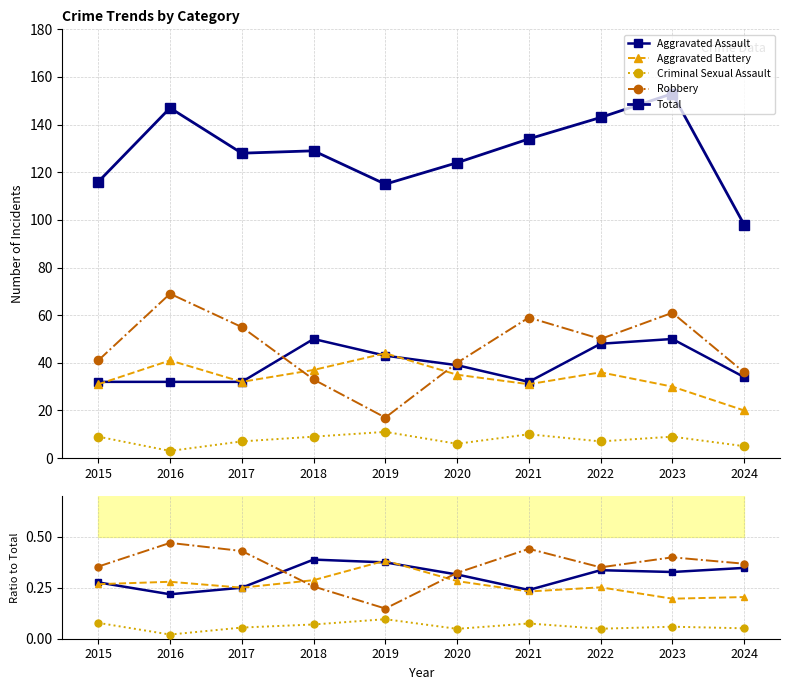

What is the maximum value shown in the chart?

153.0